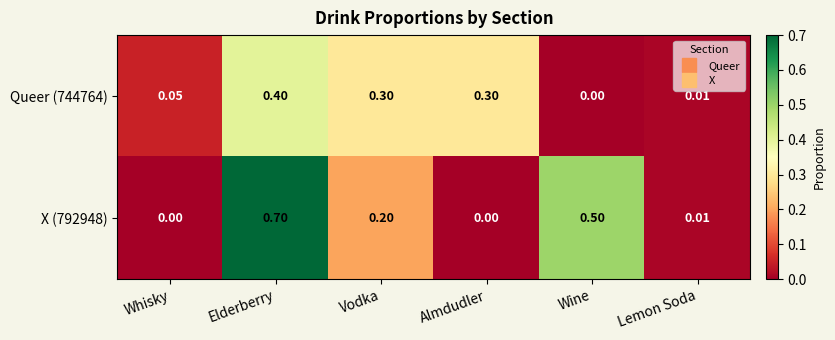

At which category is the sum across all series the highest?

Elderberry